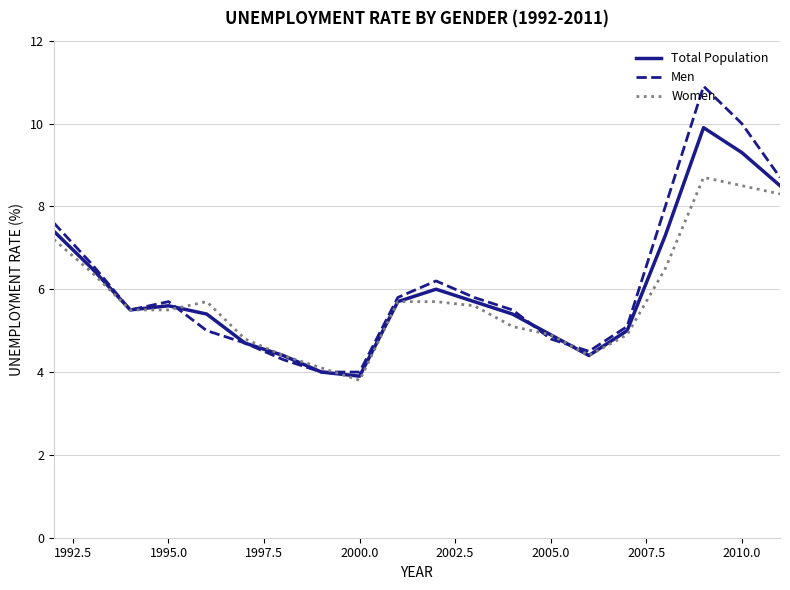

Rank the series by their maximum value, from highest to lowest.

Men, Total Population, Women